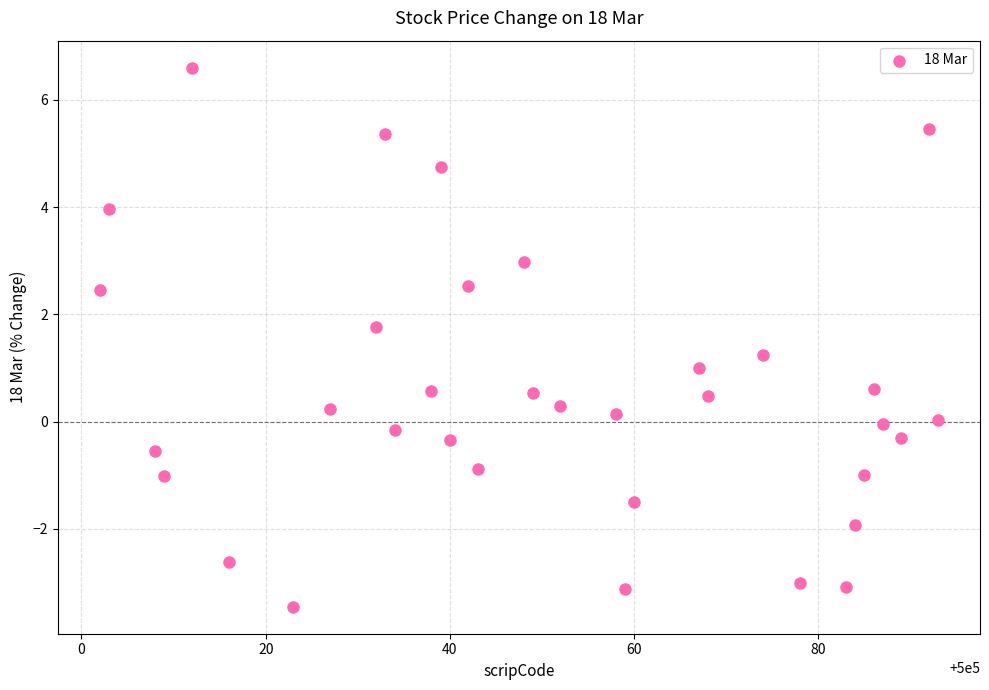

What is the range of X values (max minus min)?

91.0